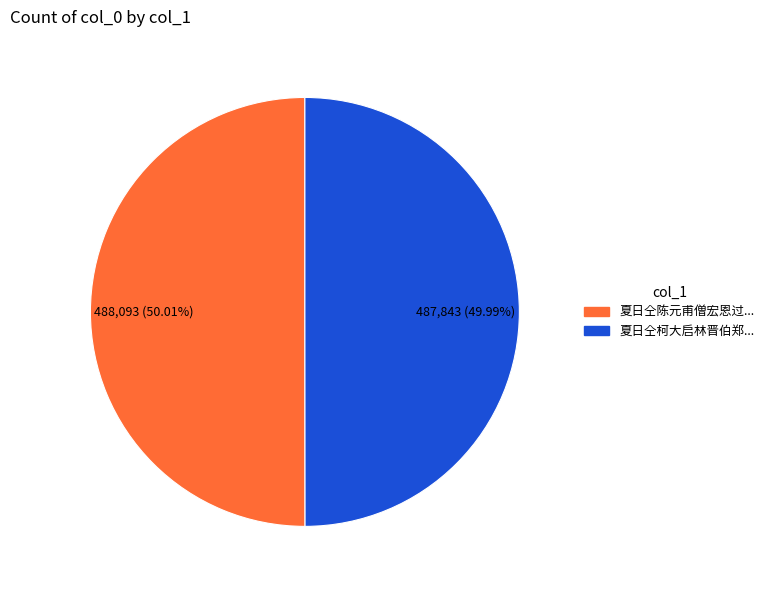

Is there any slice that represents more than half of the pie?

Yes